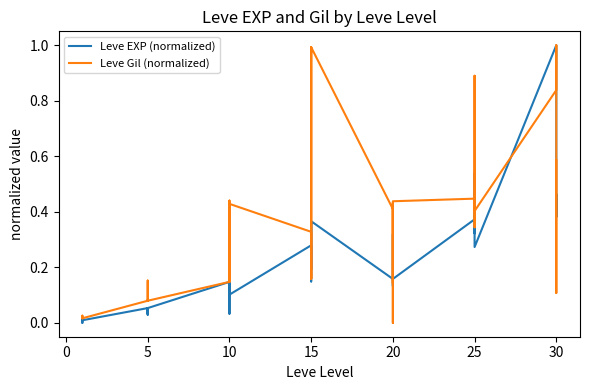

Reading left to right, transcribe all the data shown in this chart.

Leve EXP (normalized): 0.0	0.0	0.0	0.0	0.0	0.0	0.1	0.0	0.0	0.1	0.0	0.1	0.1	0.1	0.1	0.0	0.1	0.1	0.3	0.2	0.4	0.1	0.2	0.4	0.2	0.2	0.3	0.3	0.1	0.2	0.4	0.4	0.3	0.4	0.5	0.3	1.0	0.4	0.5	0.4
Leve Gil (normalized): 0.0	0.0	0.0	0.0	0.0	0.0	0.1	0.2	0.1	0.1	0.1	0.1	0.1	0.4	0.3	0.1	0.4	0.4	0.3	0.2	1.0	0.3	0.2	1.0	0.4	0.1	0.2	0.4	0.0	0.4	0.4	0.3	0.4	0.5	0.9	0.4	0.8	1.0	0.1	0.6